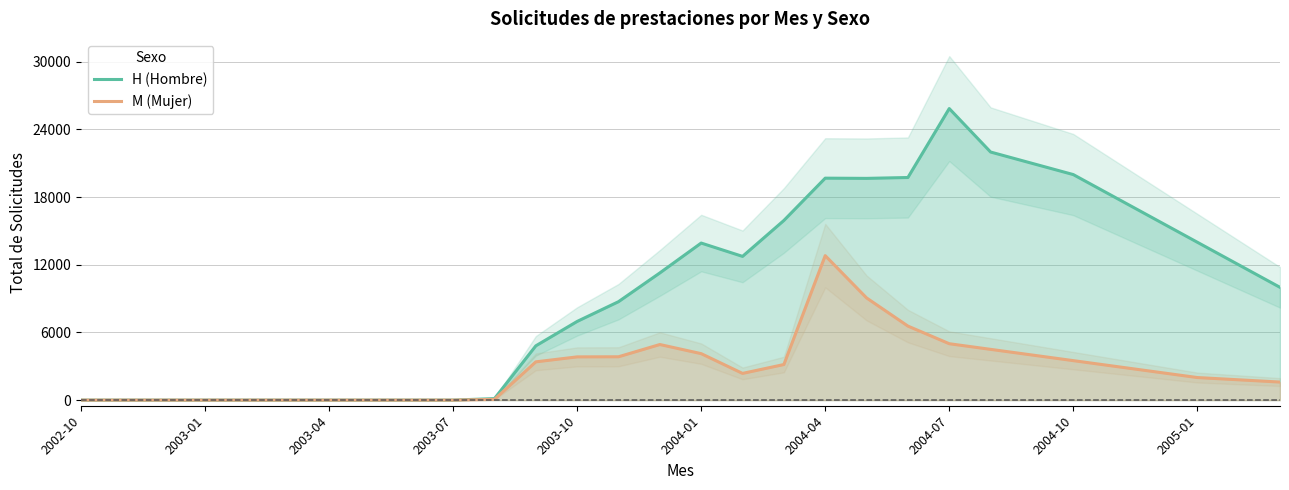

What is the maximum value for H (Hombre)?

25854